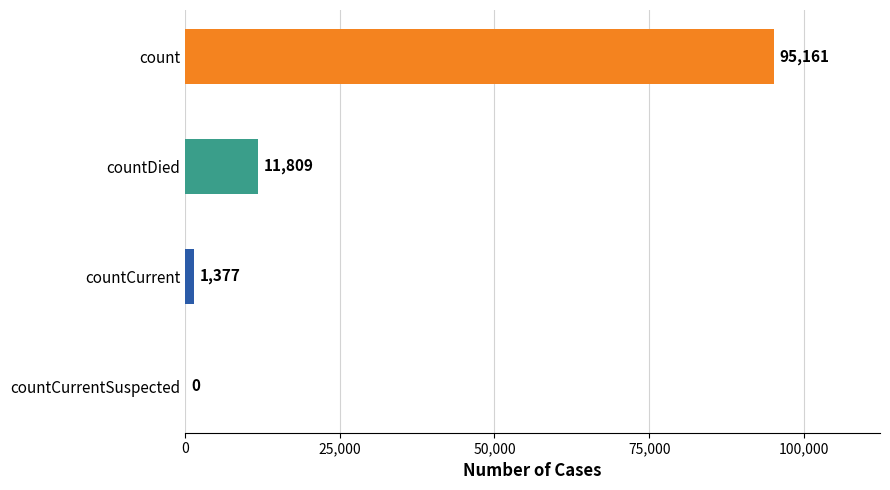

At which label is the value closest to 47580?

countDied